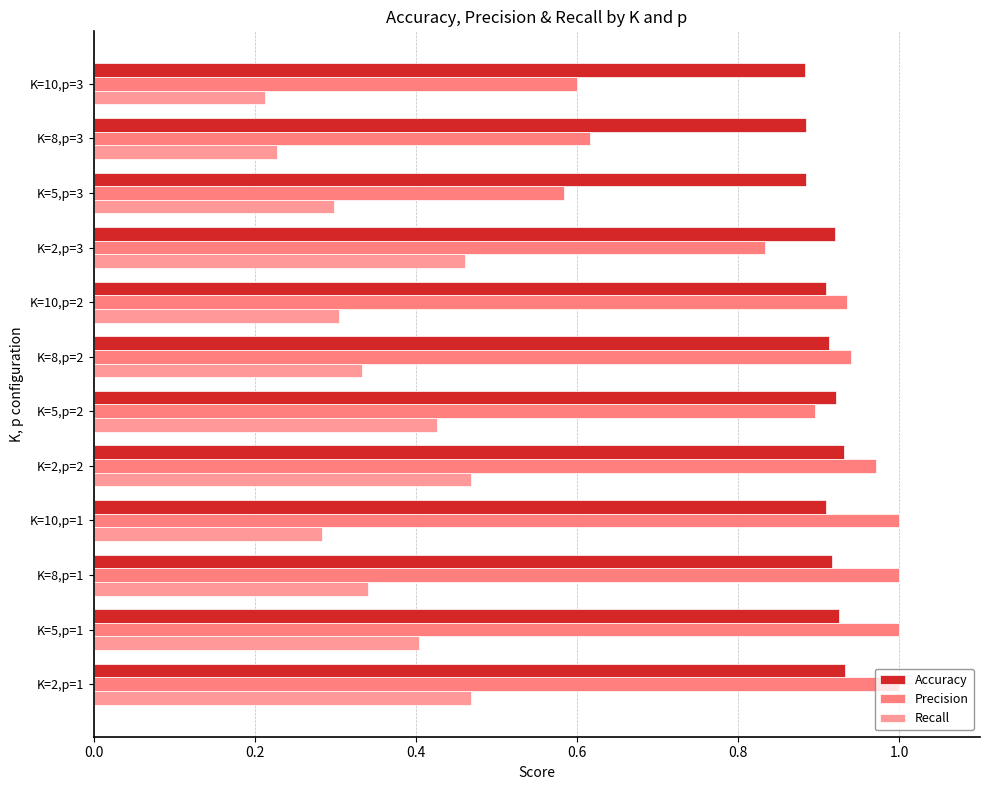

Count the number of data series in this chart.

3